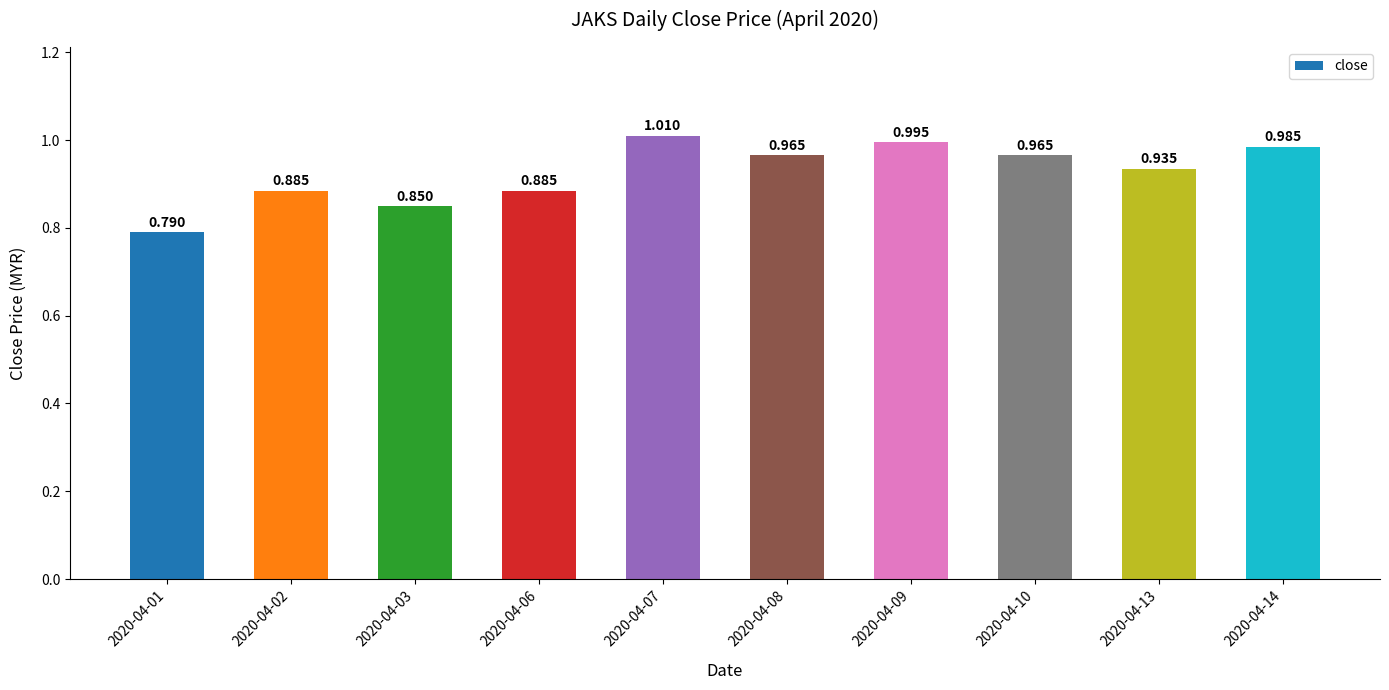

How many bars are there in total?

10